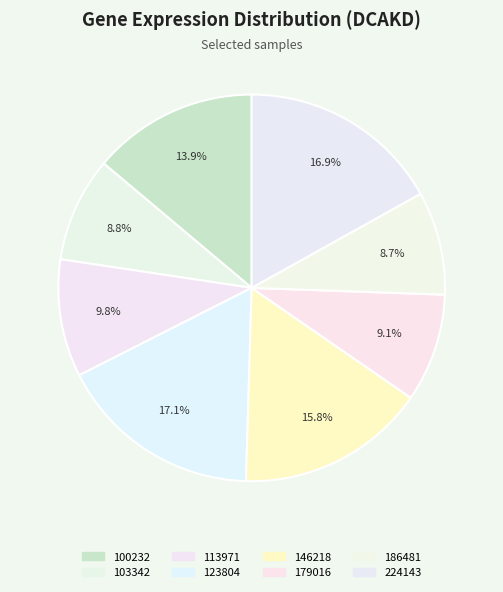

To the nearest percent, what portion does 113971 represent?

10%